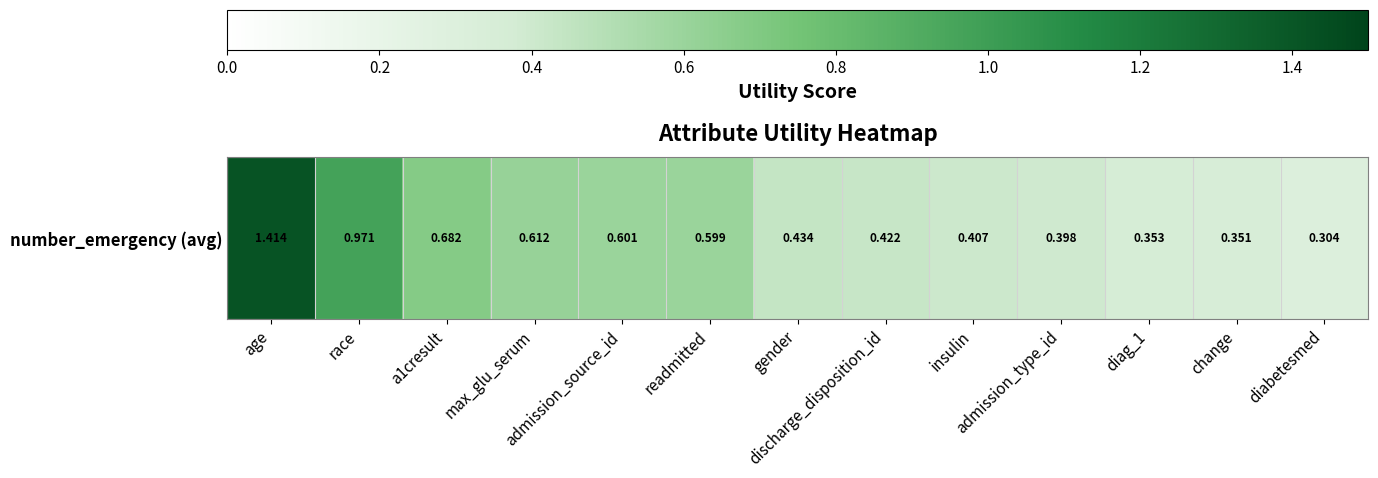

What is the average value?

0.6